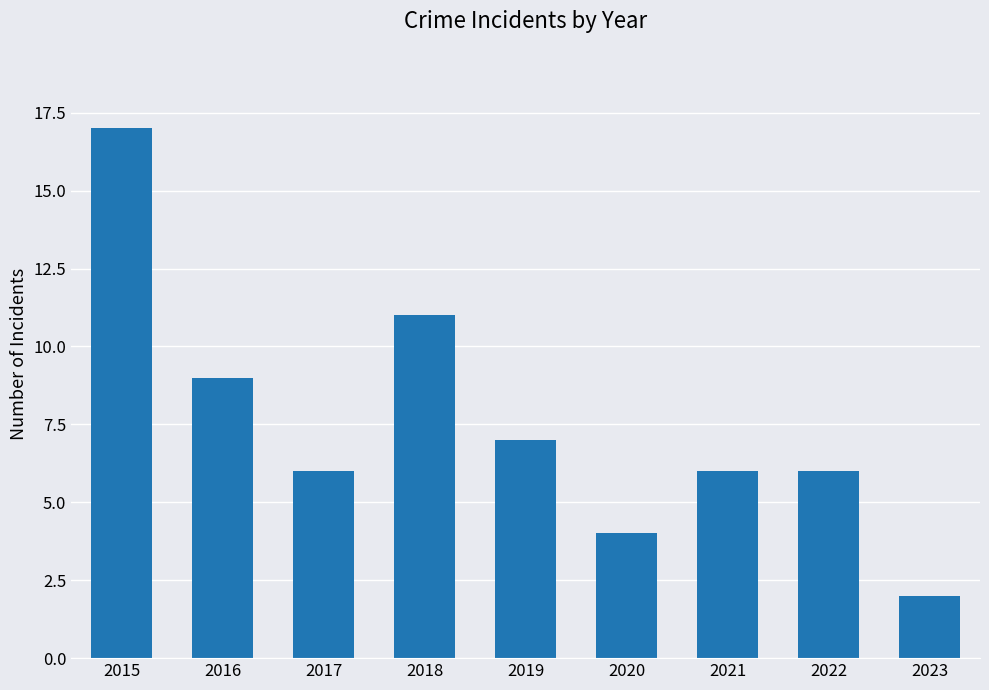

Which label corresponds to the smallest value in the chart?

2023